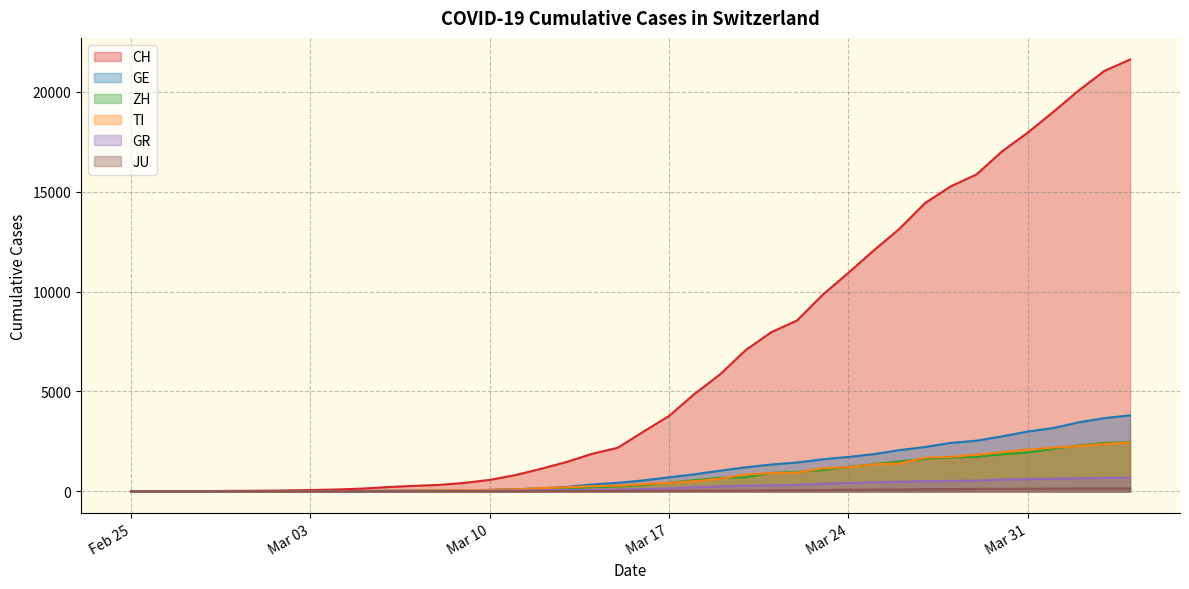

What is the average value of the JU series?

49